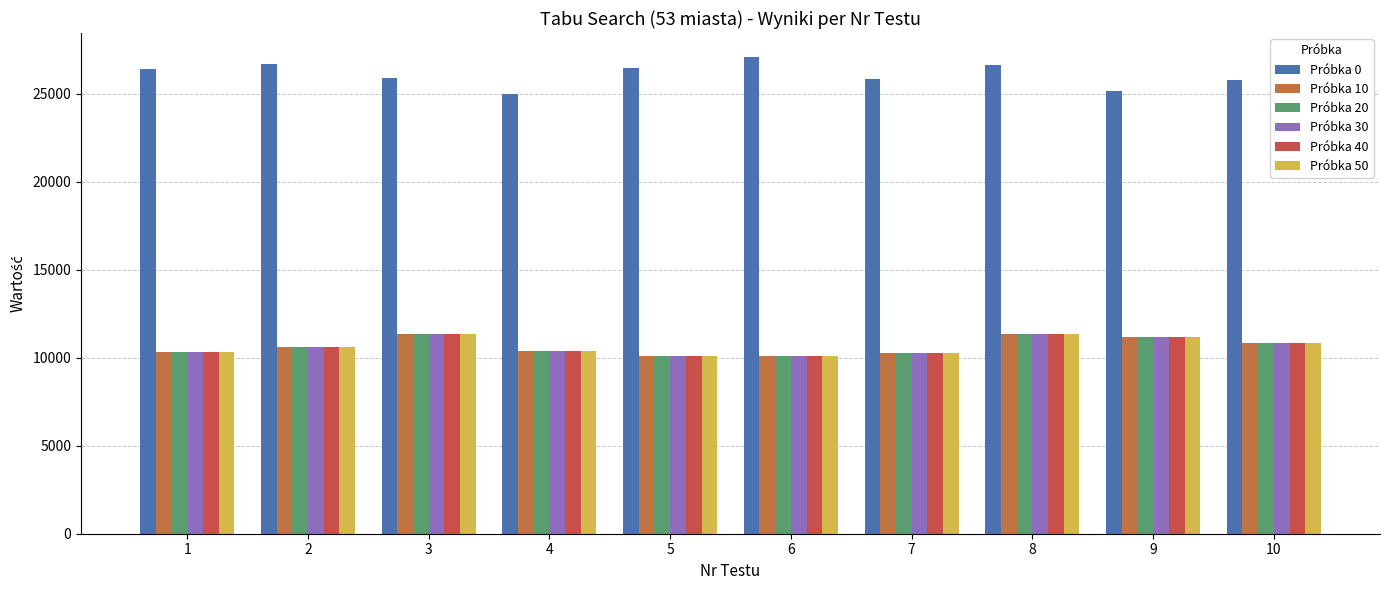

How many bars are there in total?

60